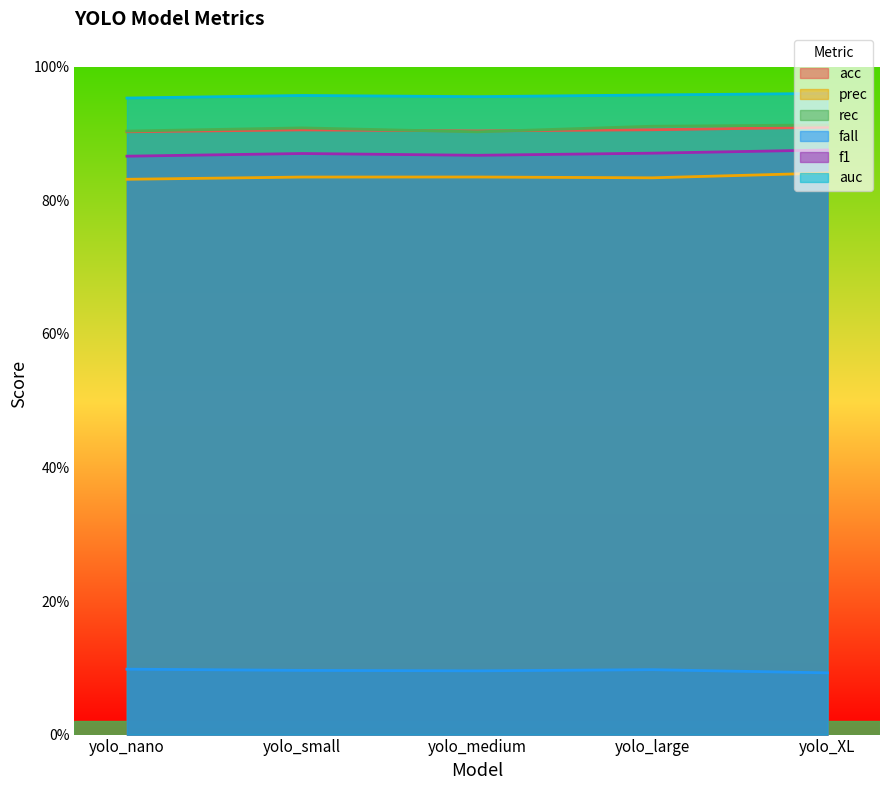

What is the approximate value of rec at yolo_large?

0.9